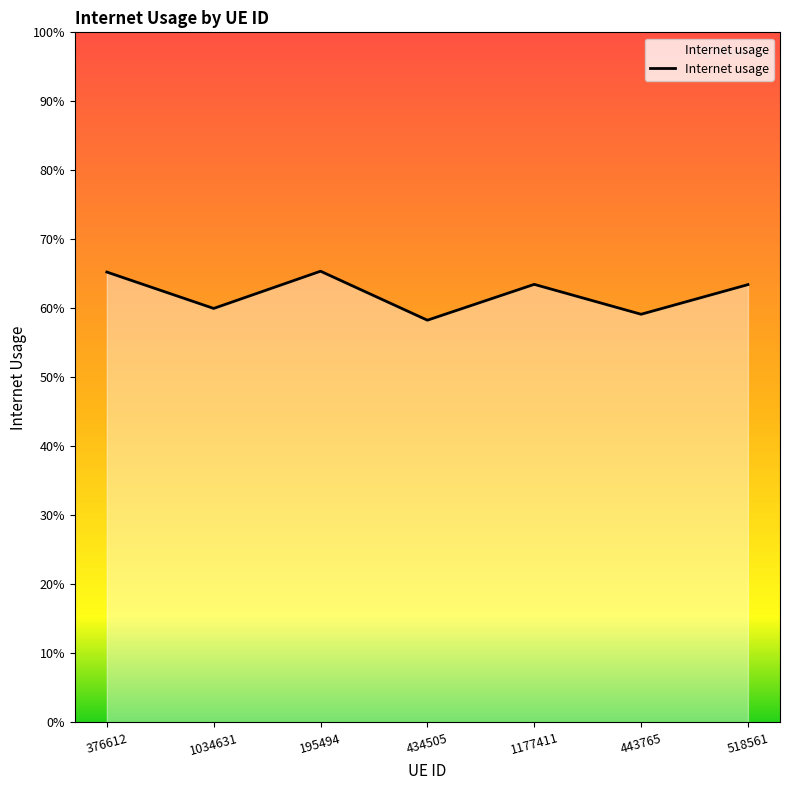

Is this an area chart (filled region under the line)?

Yes